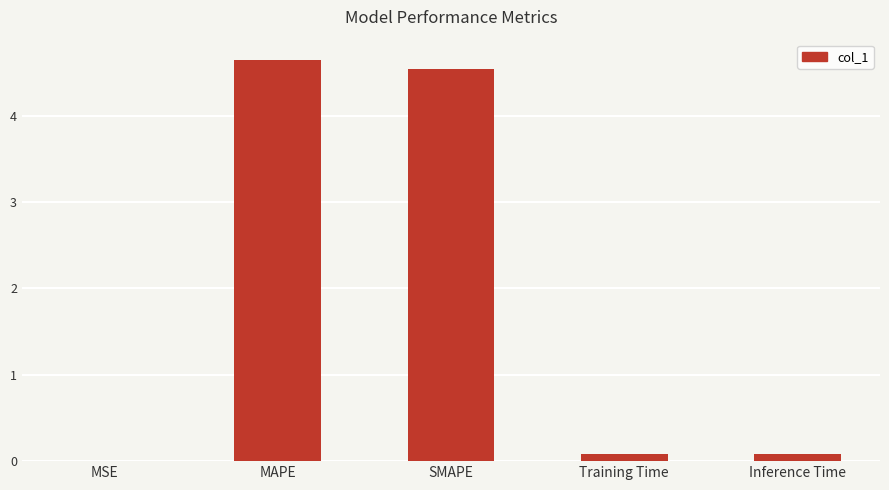

What is the sum of all values?

9.4